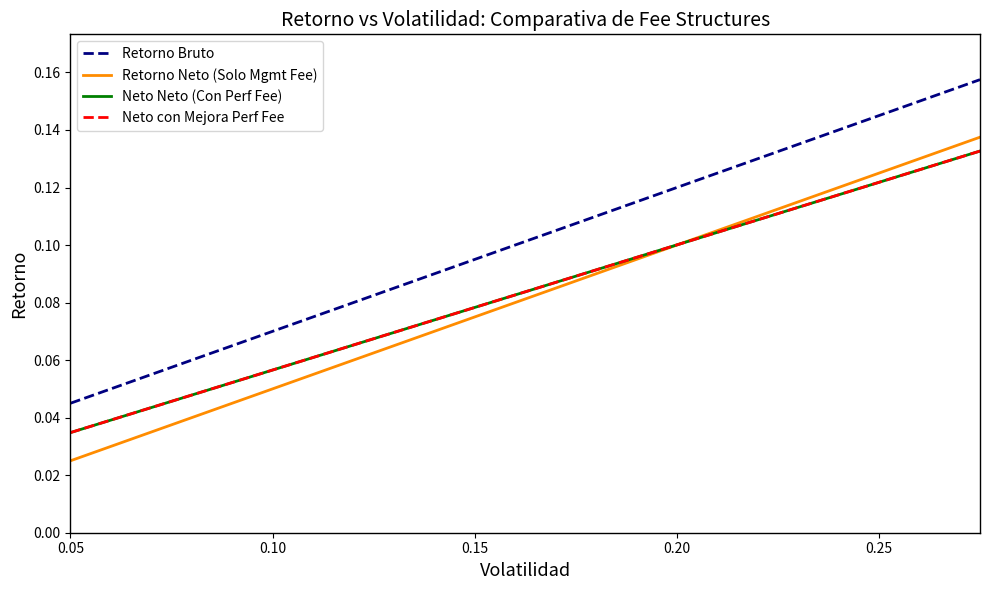

What is the highest value of the Retorno Bruto series?

0.2